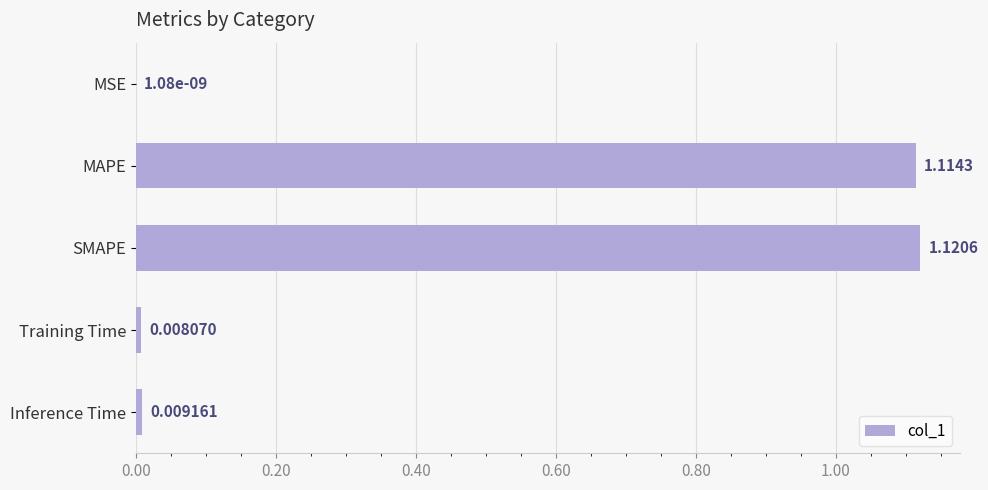

Where is the data nearest to the value 0?

MSE